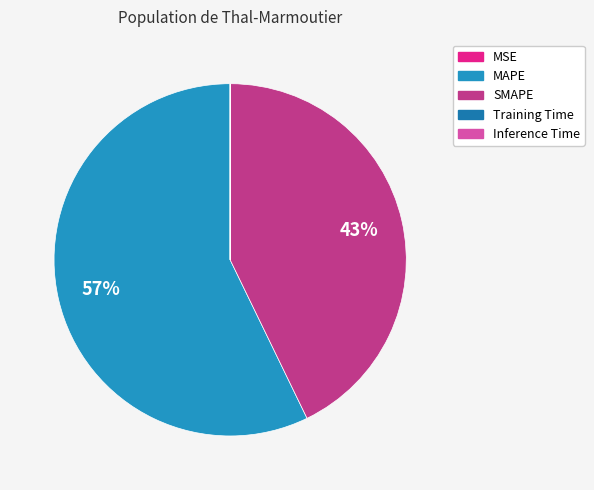

What percentage is the MAPE slice, to the nearest percent?

57%